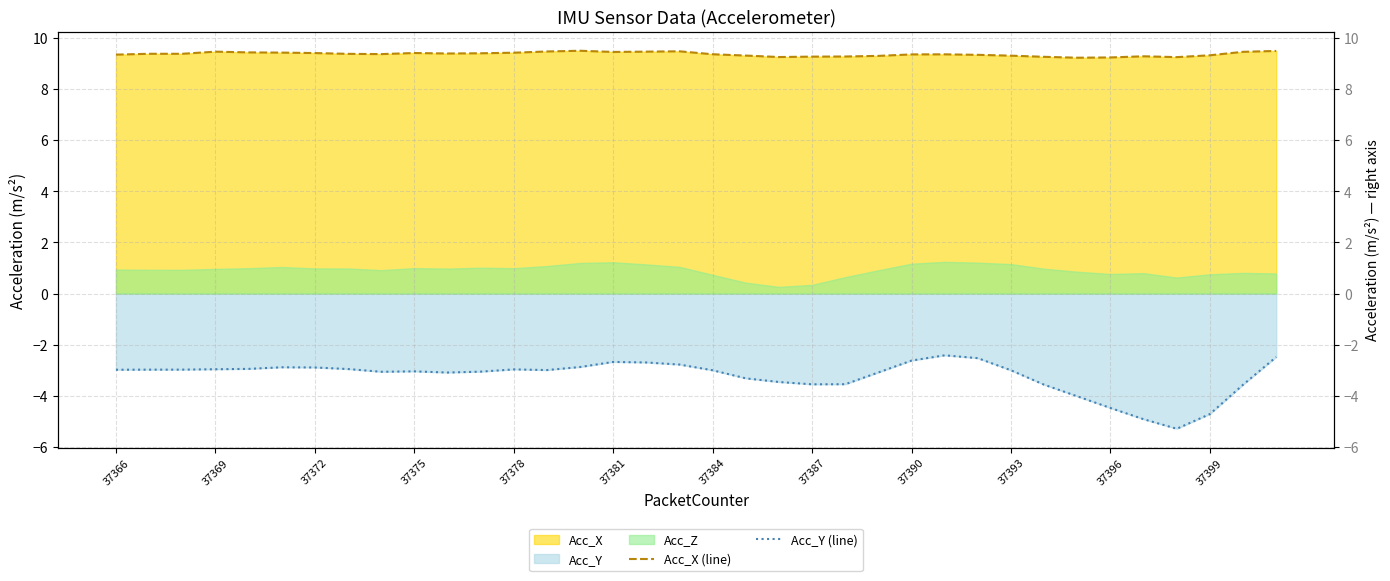

What is the value of the Acc_Y (line) point at the 2nd from the left?

-3.0